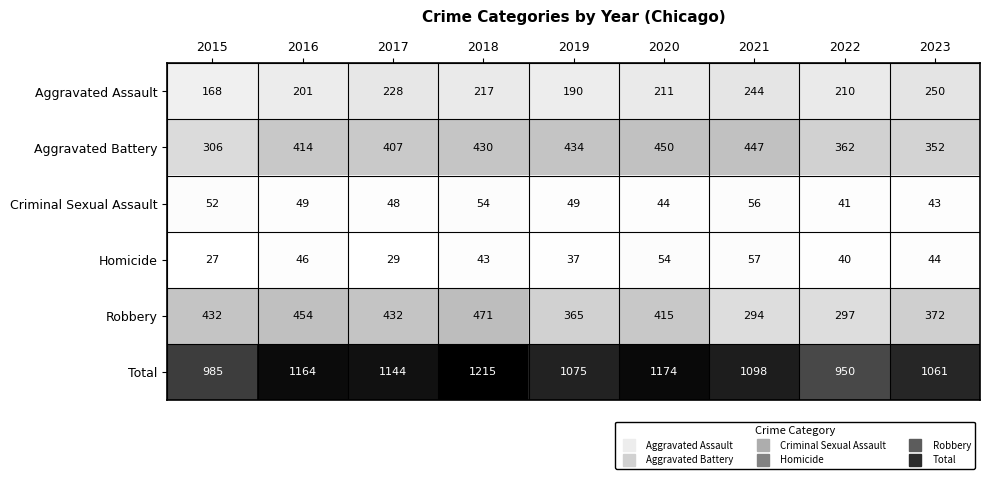

What is the difference between the second highest and minimum values in the Homicide series?

27